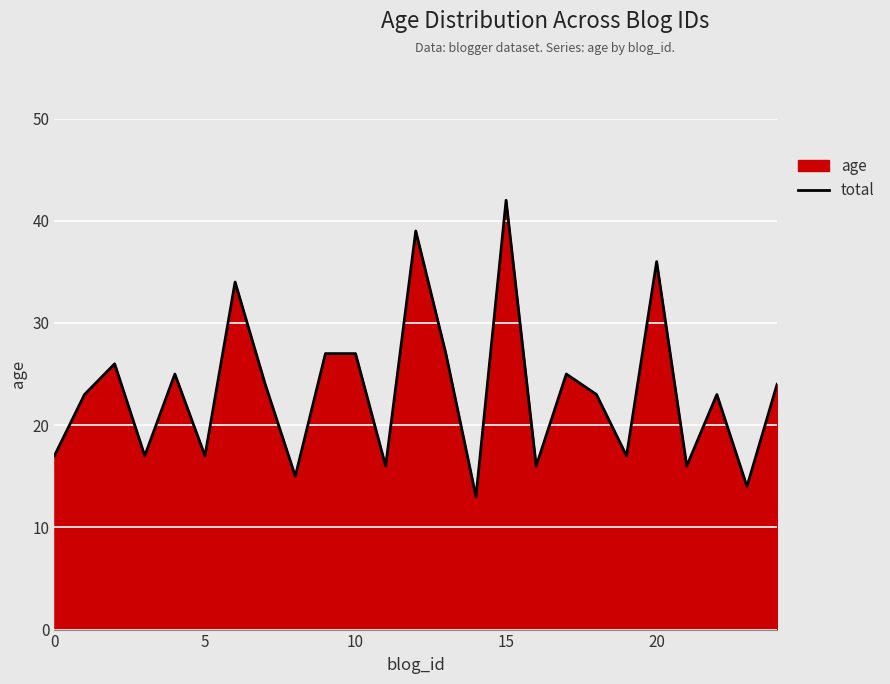

What is the sum of all values?

583